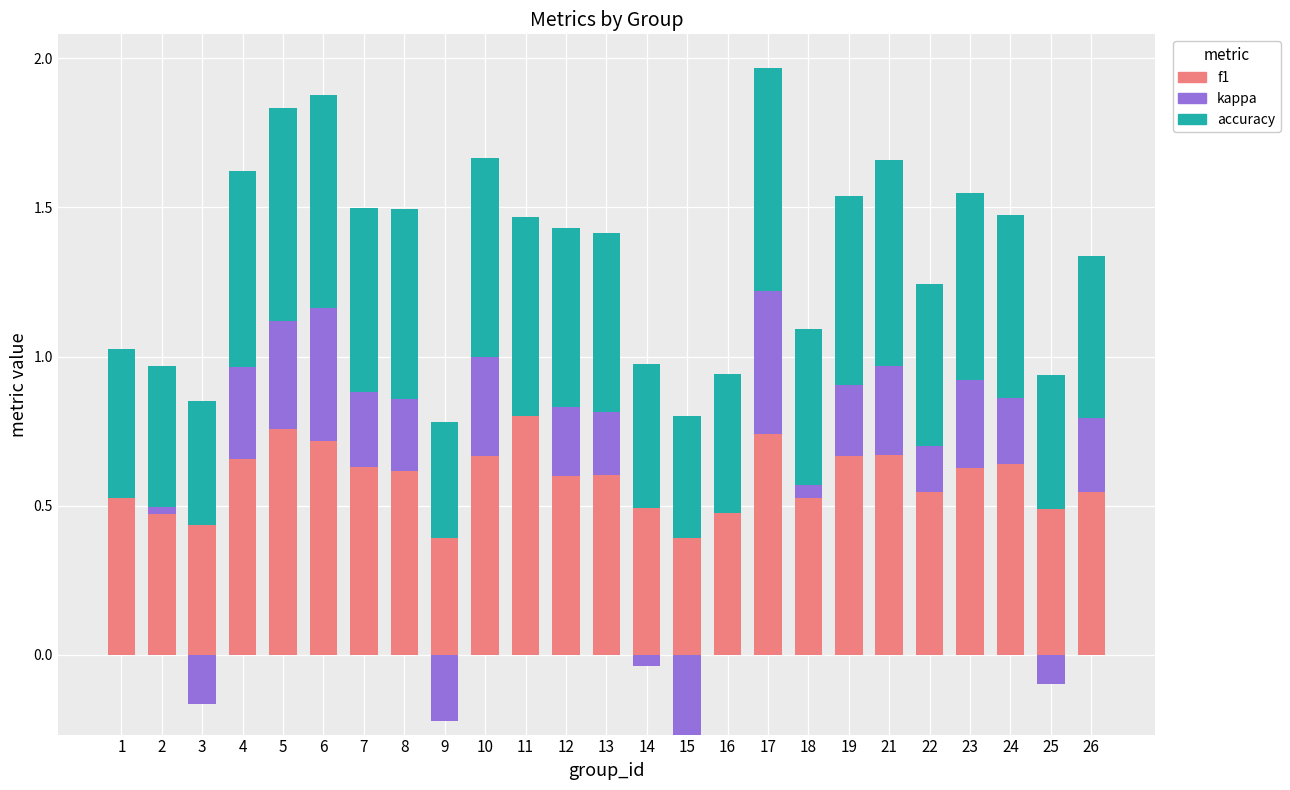

The accuracy series shows 0.5 at 21. True or false?

False